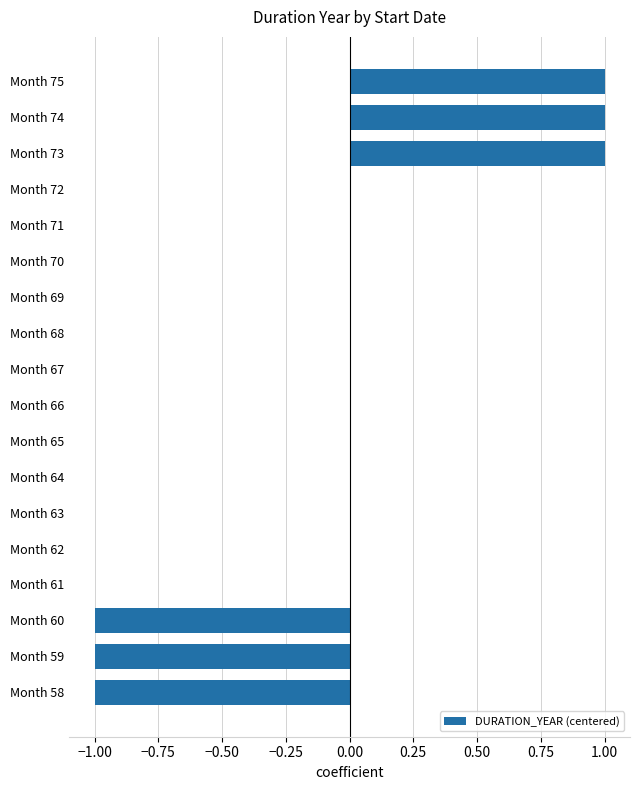

Reading bottom to top, extract all data points from this chart.

Month 58=-1	Month 59=-1	Month 60=-1	Month 61=0	Month 62=0	Month 63=0	Month 64=0	Month 65=0	Month 66=0	Month 67=0	Month 68=0	Month 69=0	Month 70=0	Month 71=0	Month 72=0	Month 73=1	Month 74=1	Month 75=1